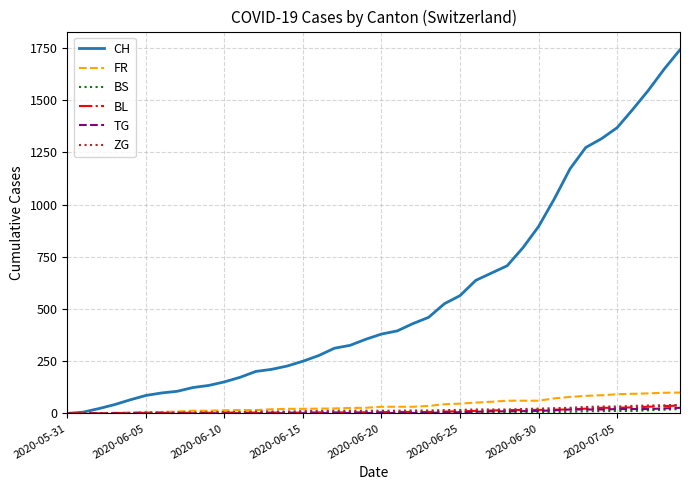

What is the highest value of the CH series?

1741